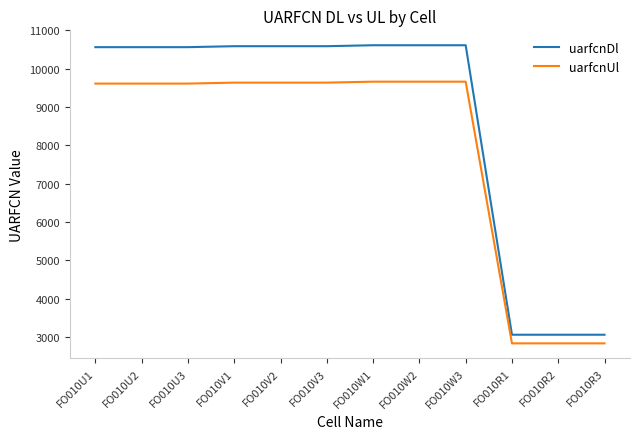

What is the difference between the uarfcnUl values at FO010V1 and FO010R1?

6800